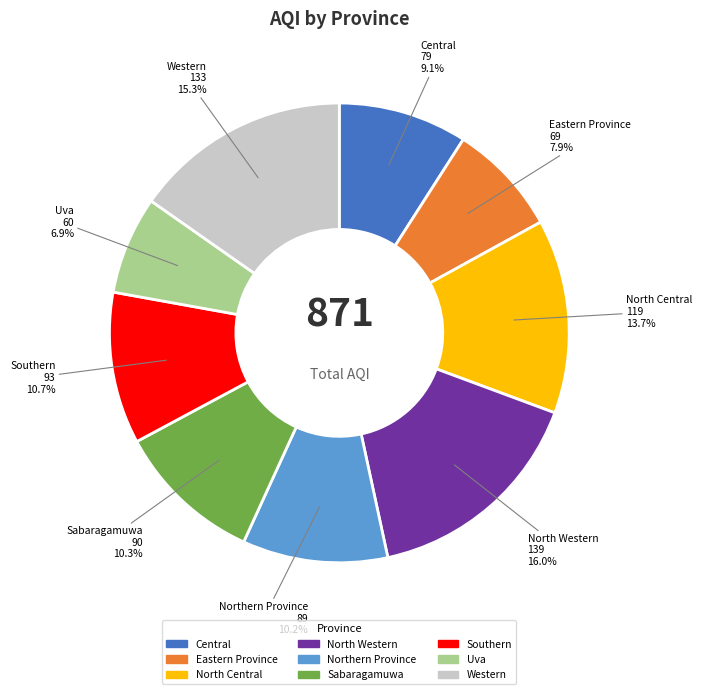

Does any single category account for the majority?

No